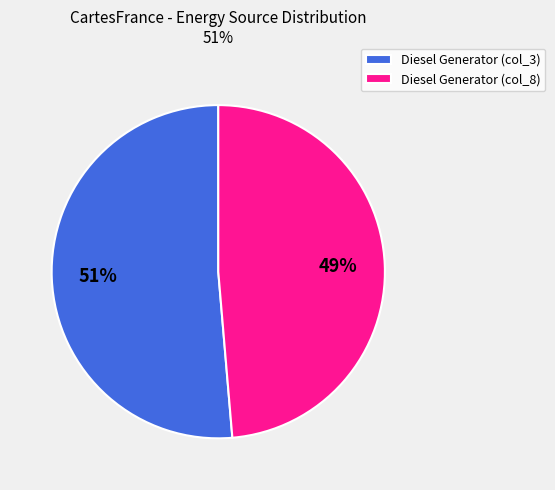

Which slice is the smallest?

Diesel Generator (col_8)